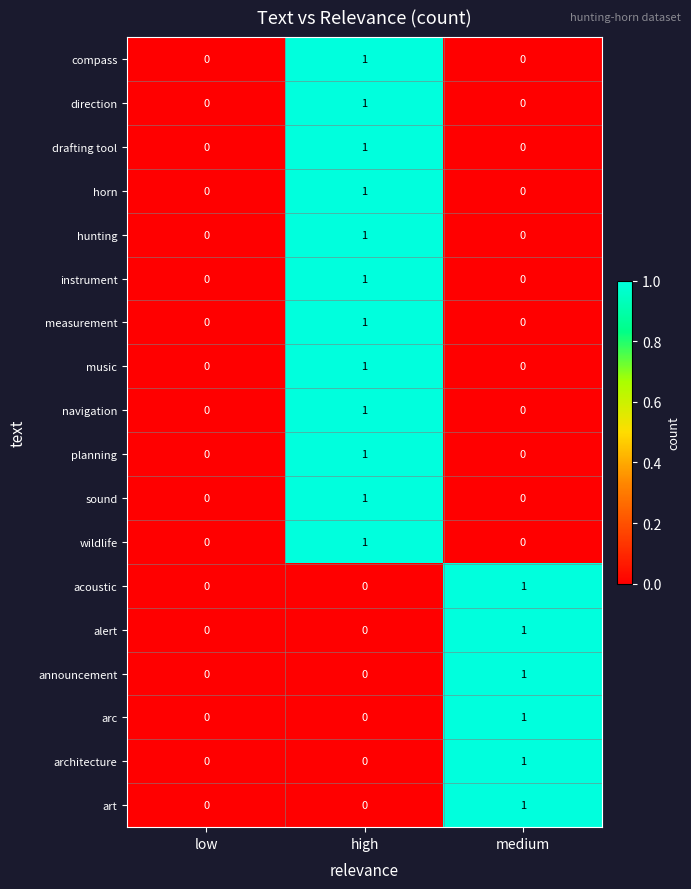

True or false: planning has a value of 1 at high.

True